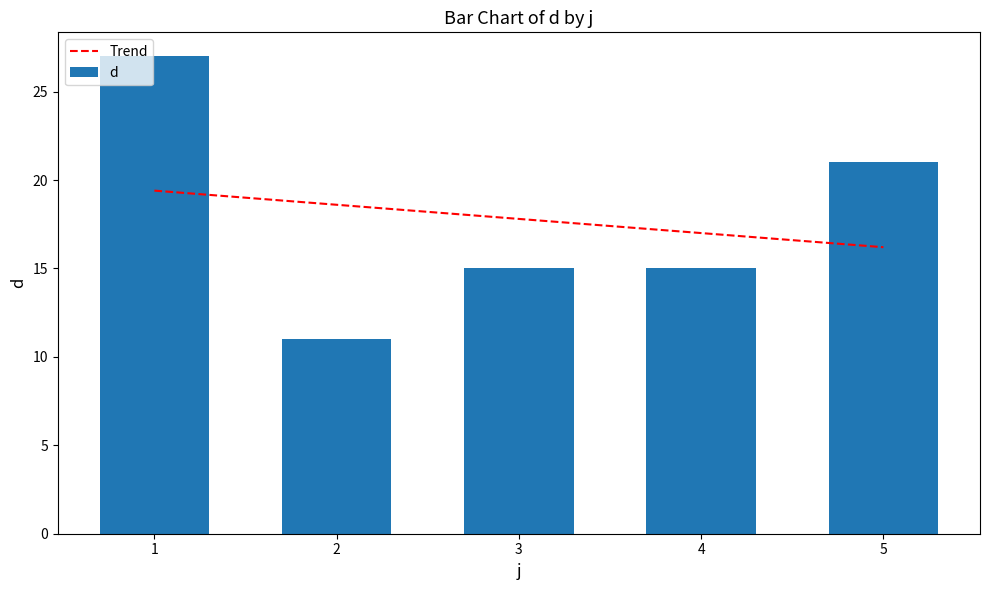

Is it true that the value at 3 is 15?

True